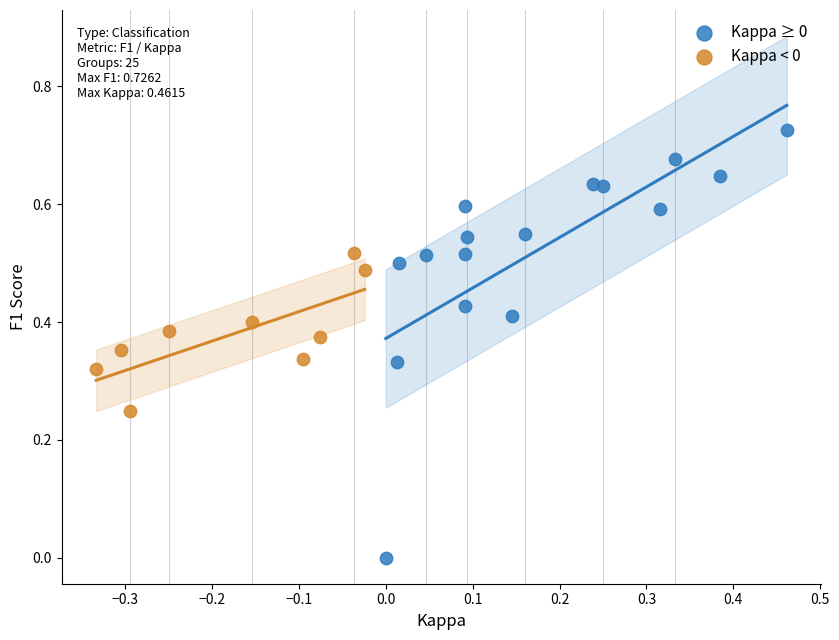

What are all the series names shown in the legend?

Kappa ≥ 0, Kappa < 0